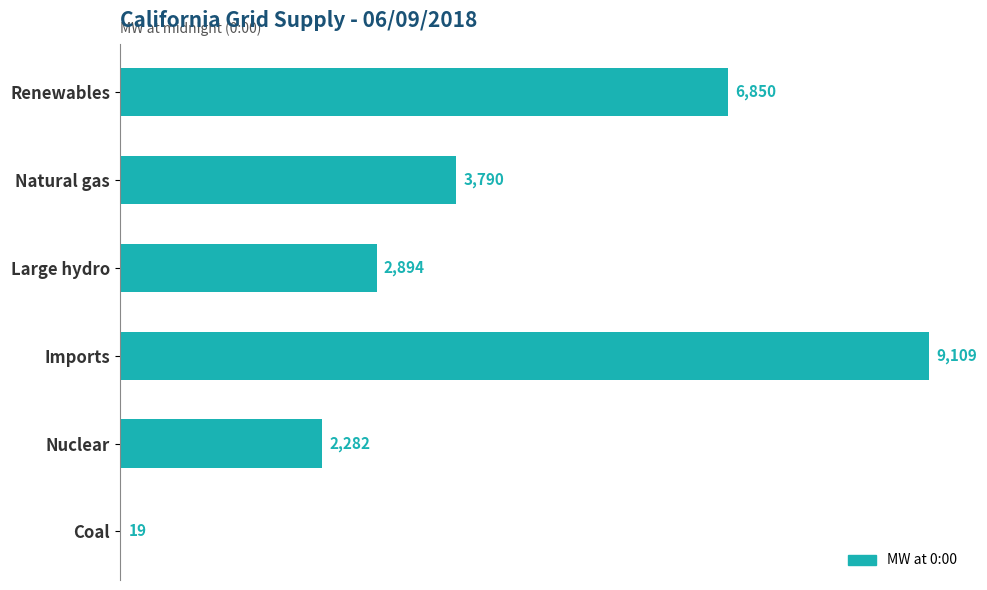

Are the bars horizontal?

Yes